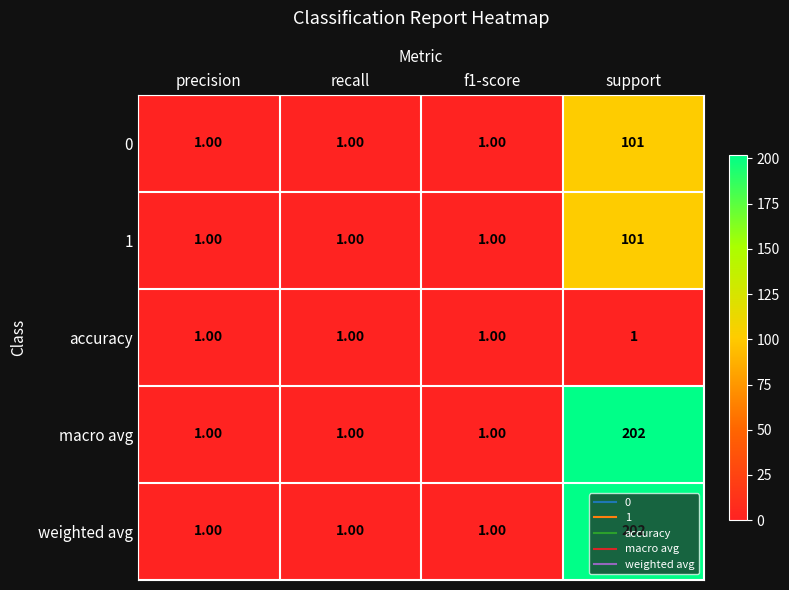

Which label corresponds to the largest value in the chart?

support